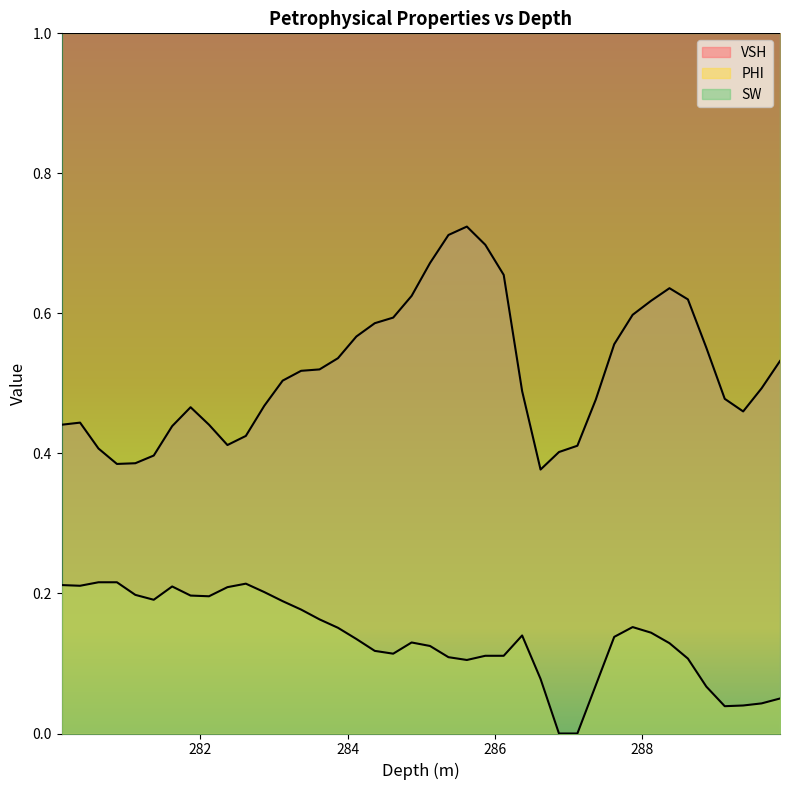

What is the highest value of the VSH series?

0.7